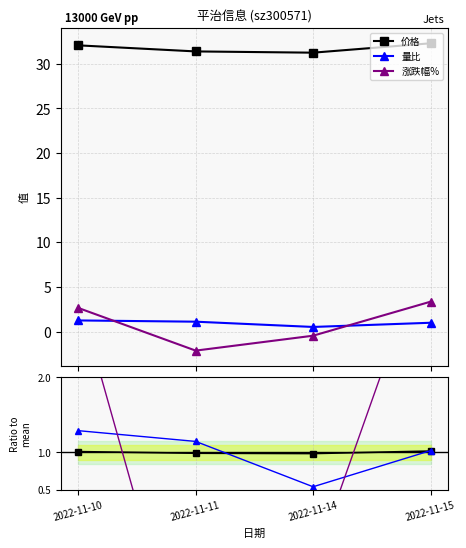

The value of 涨跌幅% at 2022-11-11 is -3.2. True or false?

False